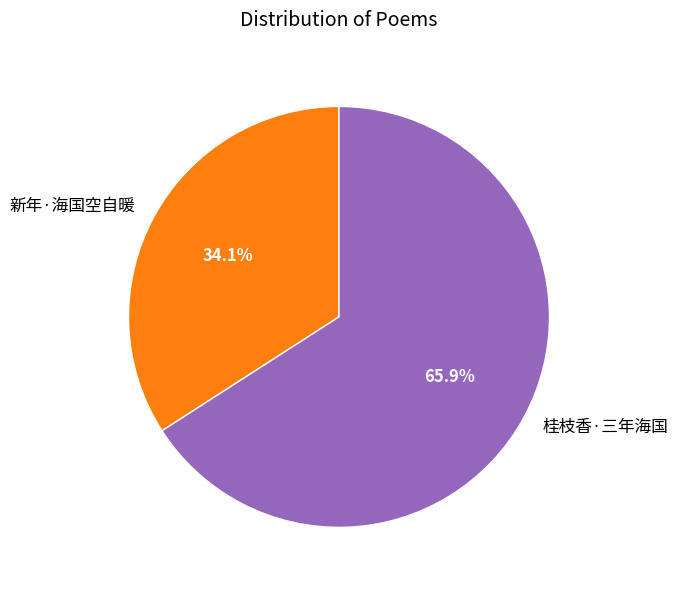

Which slice represents more than half of the pie?

桂枝香·三年海国